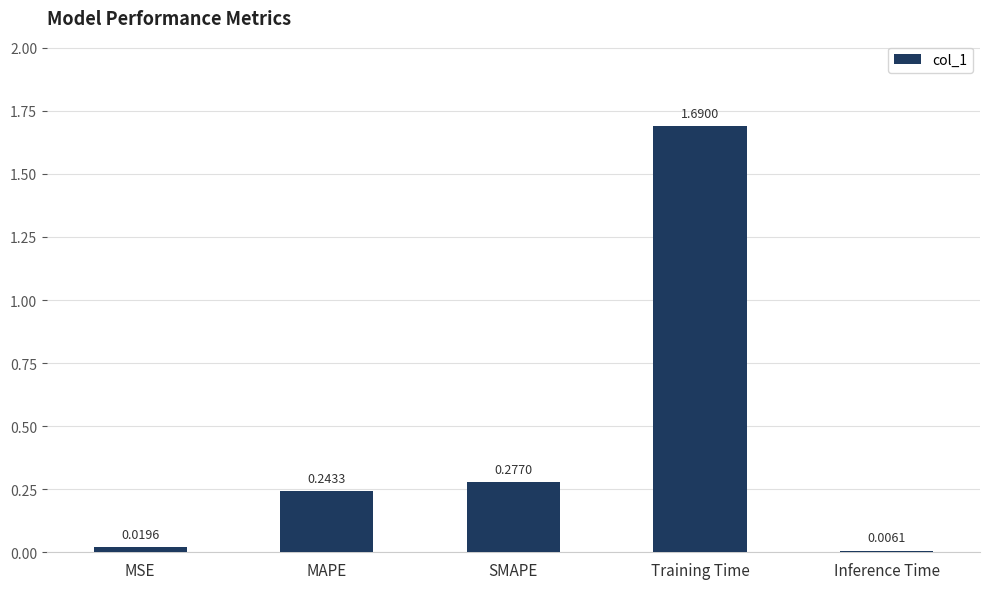

Is it true that the value at Training Time is 1.1?

False